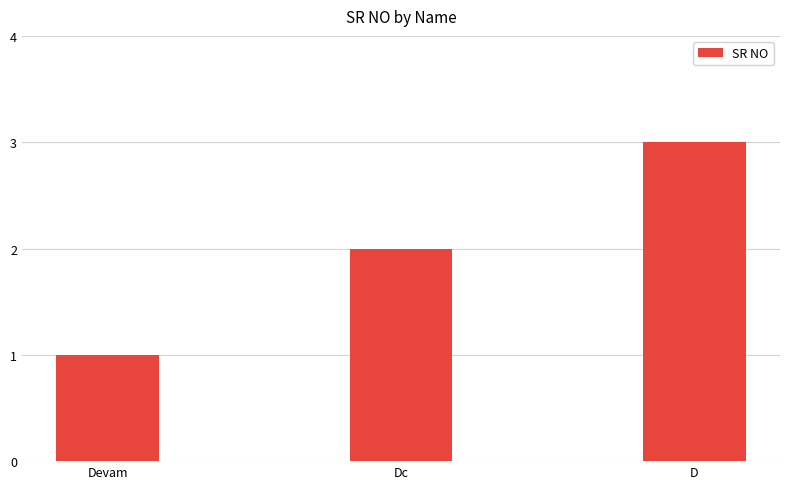

What is the average value?

2